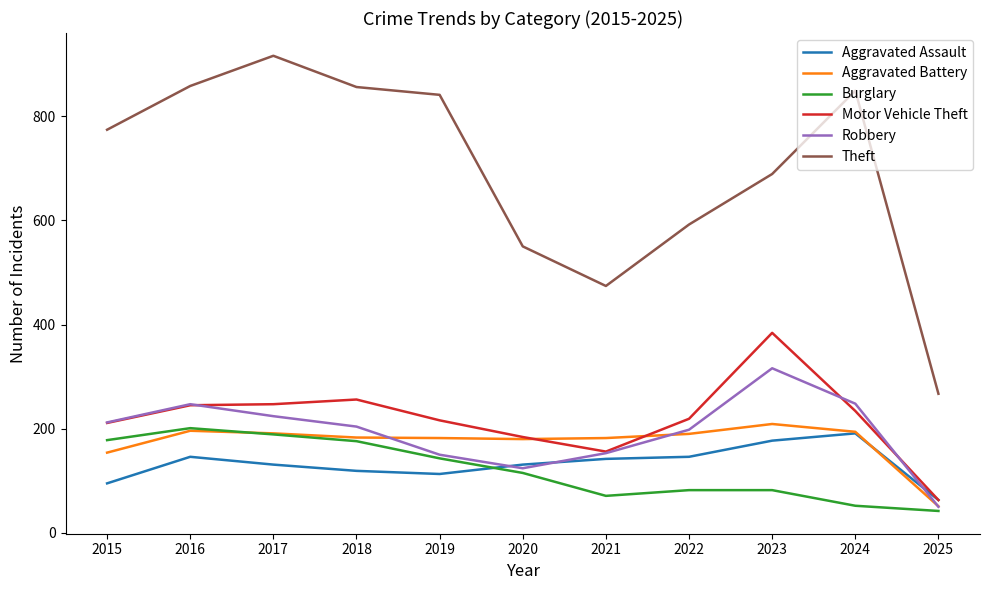

Rank the series by their maximum value, from lowest to highest.

Aggravated Assault, Burglary, Aggravated Battery, Robbery, Motor Vehicle Theft, Theft